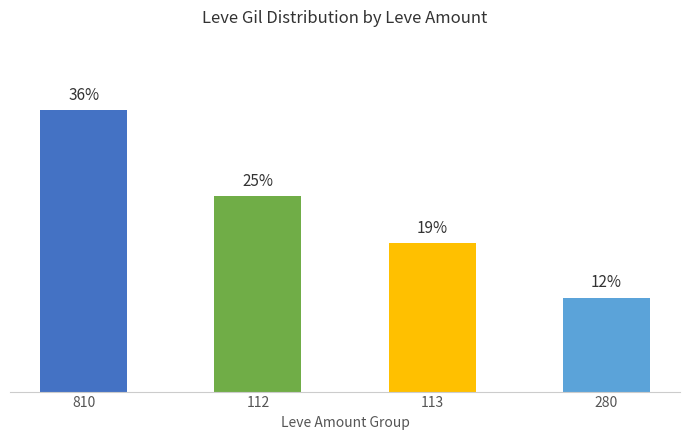

Rank the categories by value from highest to lowest.

810, 112, 113, 280